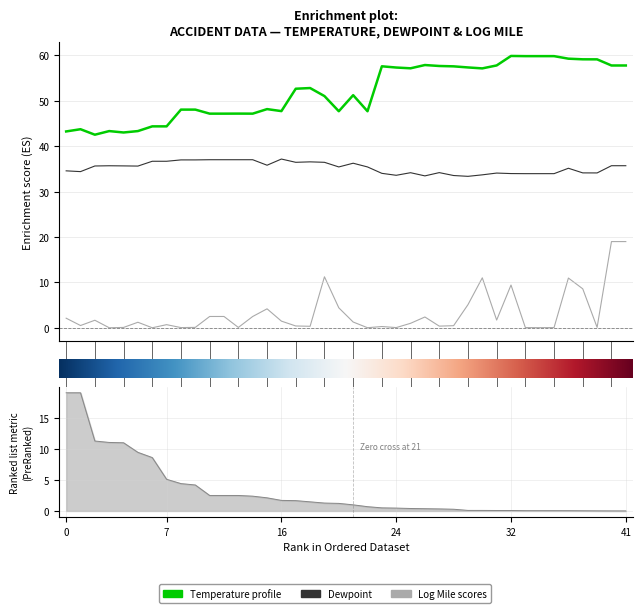

What is the total value across all series at 6?

81.0